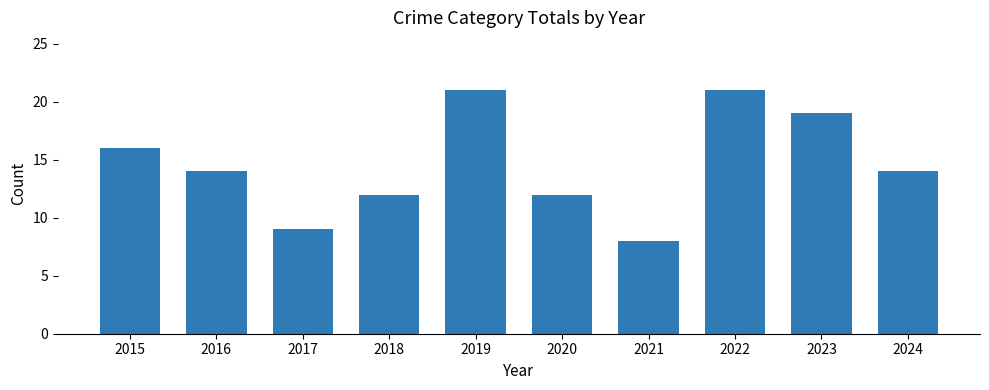

Between 2024 and 2018, which is larger?

2024